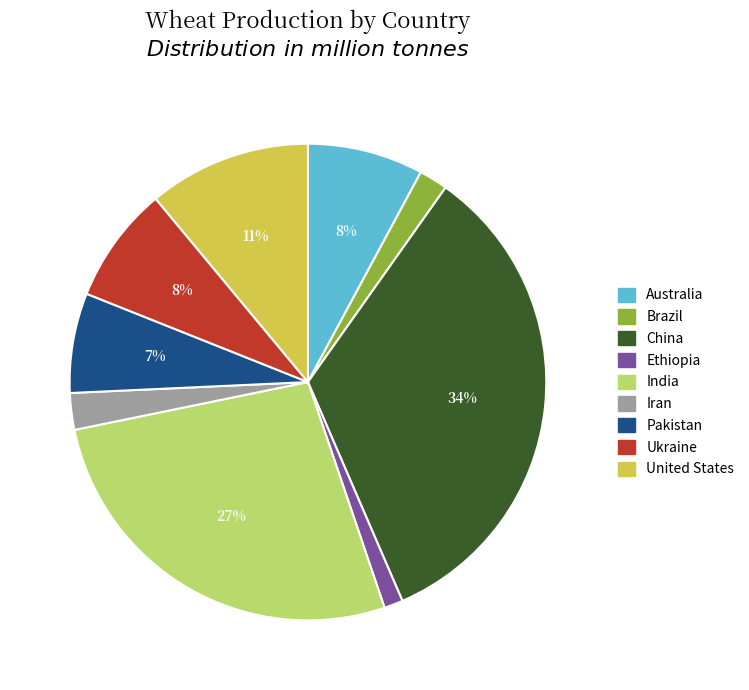

Which slice is the largest?

China